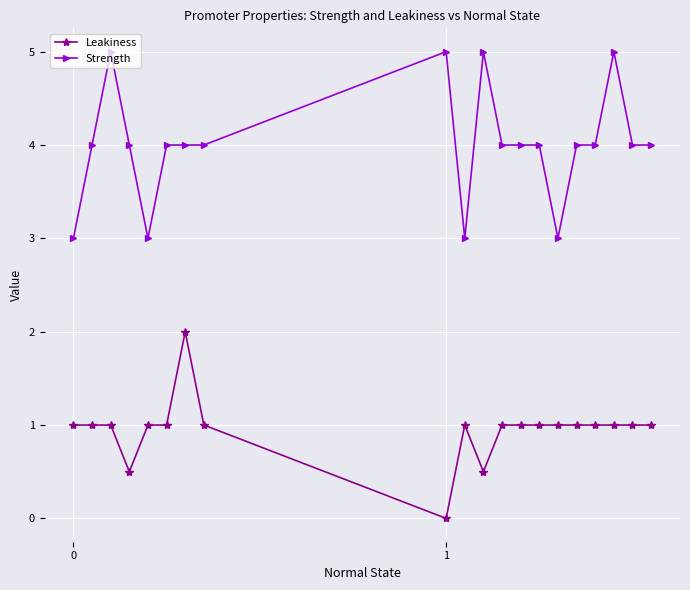

List the labels in order of Leakiness value, smallest first.

8, 3, 10, 0, 1, 2, 4, 5, 7, 9, 11, 12, 13, 14, 15, 16, 17, 18, 19, 6